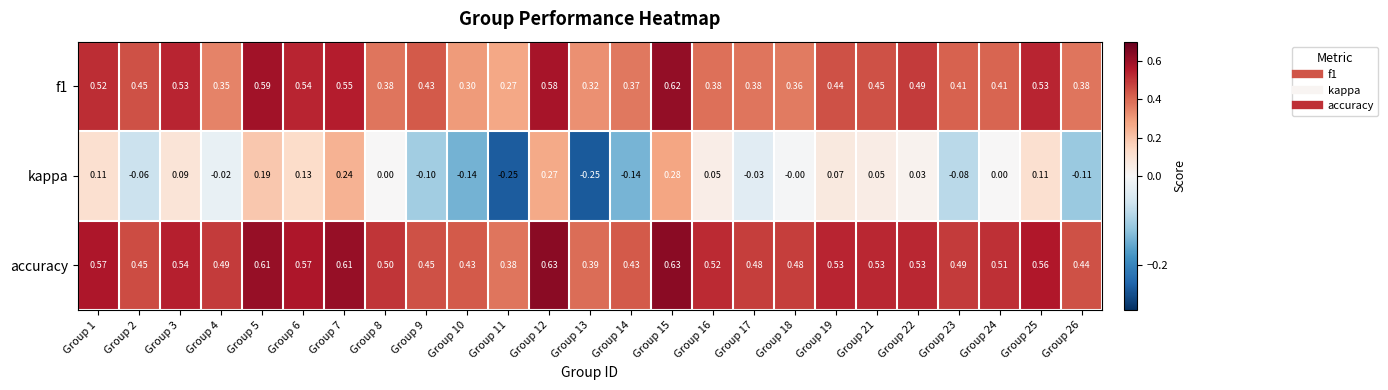

At which category is the sum across all series the highest?

Group 15